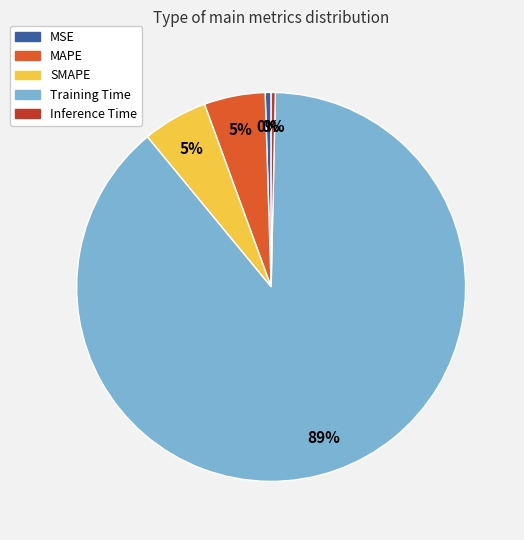

Is there any slice that represents more than half of the pie?

Yes